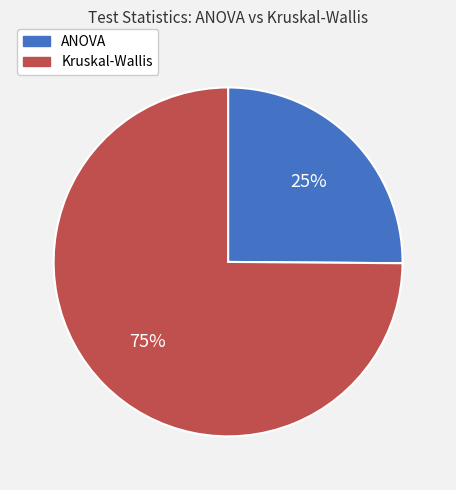

Count the number of slices in the pie.

2